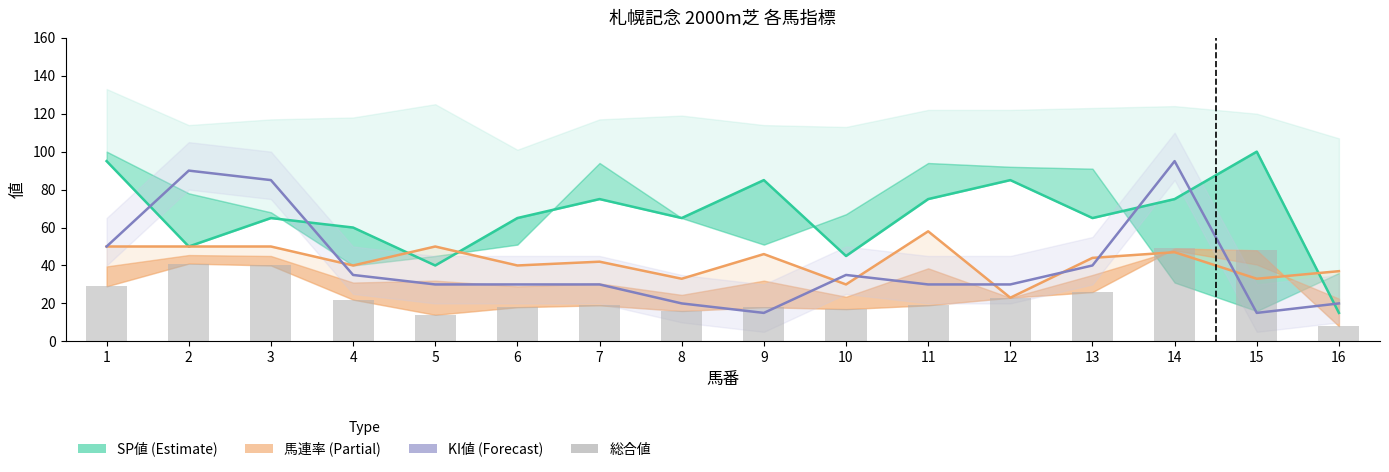

At which category is the sum across all series the highest?

14